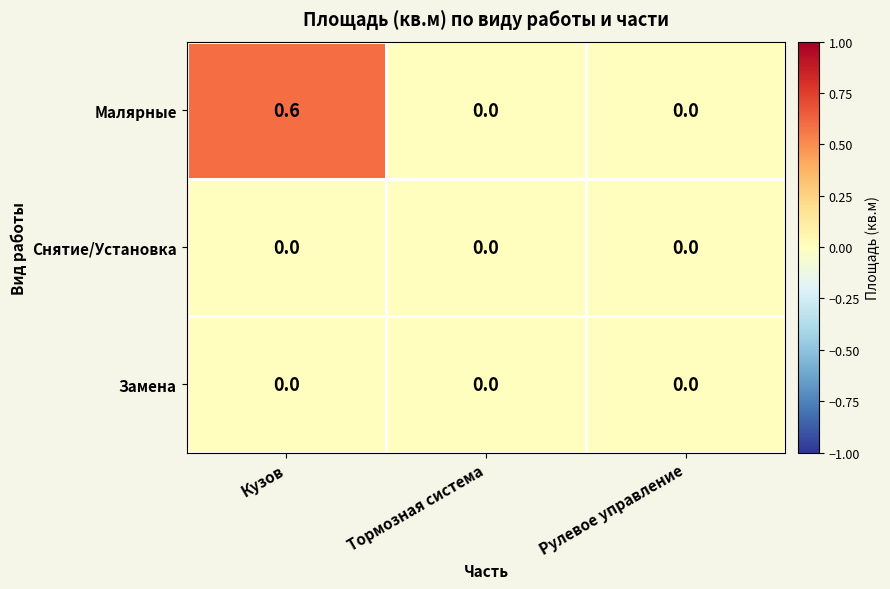

Which series has the largest total across all categories?

Малярные